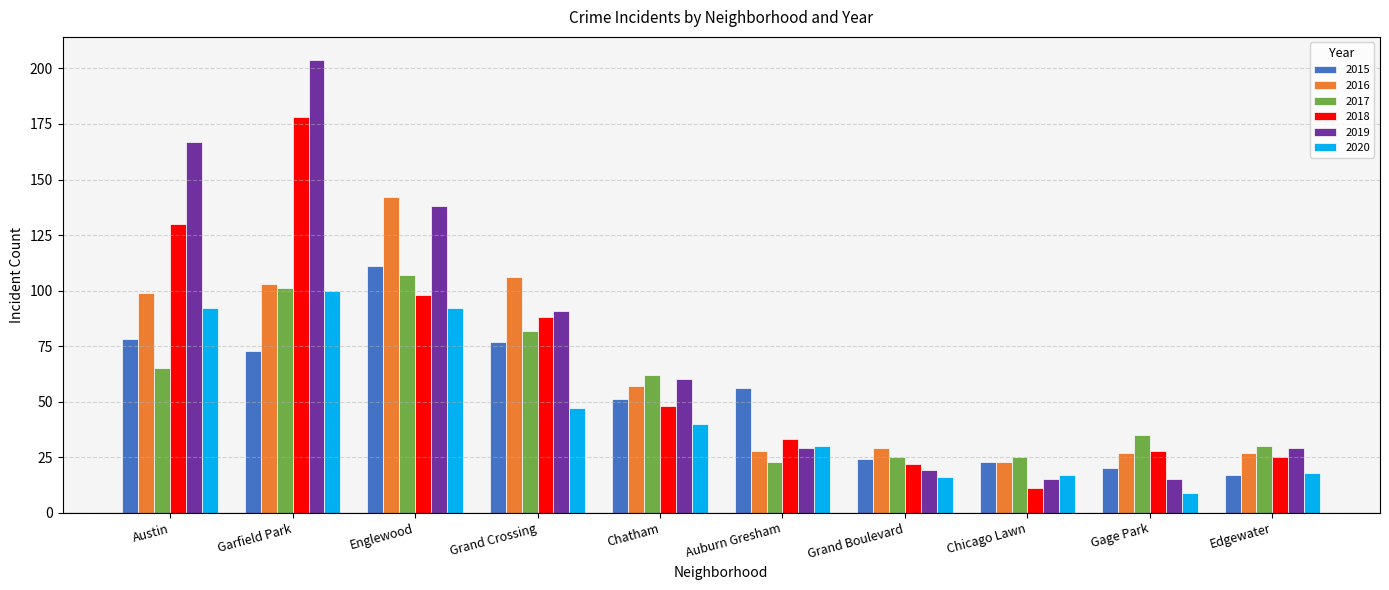

Reading left to right, transcribe all the data shown in this chart.

2015: Austin=78	Garfield Park=73	Englewood=111	Grand Crossing=77	Chatham=51	Auburn Gresham=56	Grand Boulevard=24	Chicago Lawn=23	Gage Park=20	Edgewater=17
2016: Austin=99	Garfield Park=103	Englewood=142	Grand Crossing=106	Chatham=57	Auburn Gresham=28	Grand Boulevard=29	Chicago Lawn=23	Gage Park=27	Edgewater=27
2017: Austin=65	Garfield Park=101	Englewood=107	Grand Crossing=82	Chatham=62	Auburn Gresham=23	Grand Boulevard=25	Chicago Lawn=25	Gage Park=35	Edgewater=30
2018: Austin=130	Garfield Park=178	Englewood=98	Grand Crossing=88	Chatham=48	Auburn Gresham=33	Grand Boulevard=22	Chicago Lawn=11	Gage Park=28	Edgewater=25
2019: Austin=167	Garfield Park=204	Englewood=138	Grand Crossing=91	Chatham=60	Auburn Gresham=29	Grand Boulevard=19	Chicago Lawn=15	Gage Park=15	Edgewater=29
2020: Austin=92	Garfield Park=100	Englewood=92	Grand Crossing=47	Chatham=40	Auburn Gresham=30	Grand Boulevard=16	Chicago Lawn=17	Gage Park=9	Edgewater=18